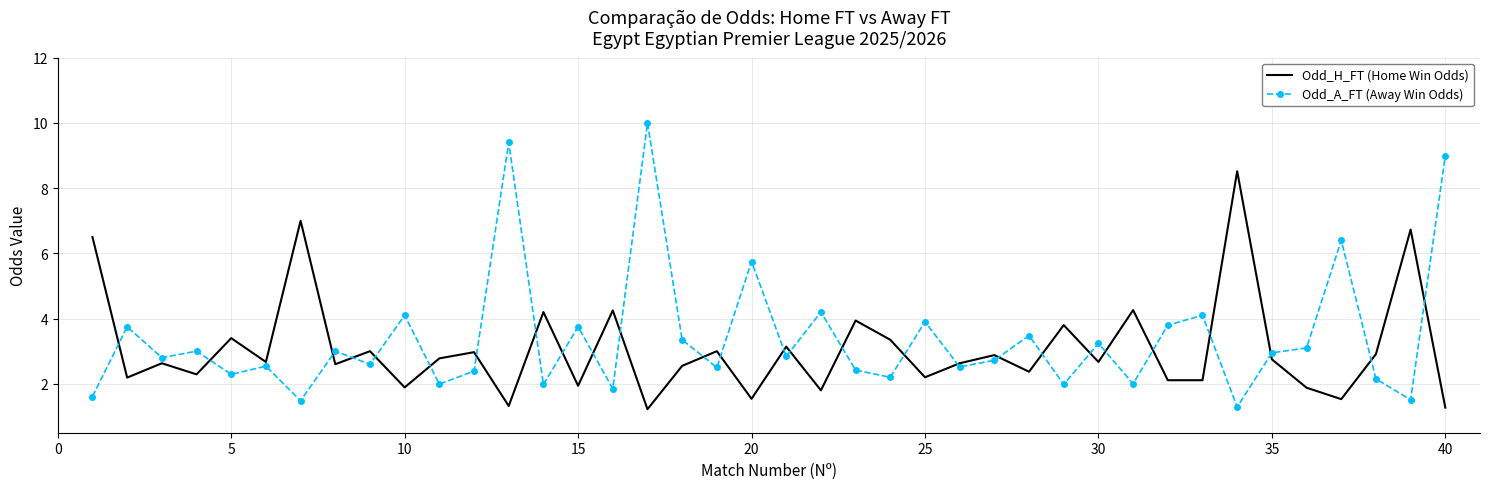

List the series in order of their peak value, lowest first.

Odd_H_FT (Home Win Odds), Odd_A_FT (Away Win Odds)